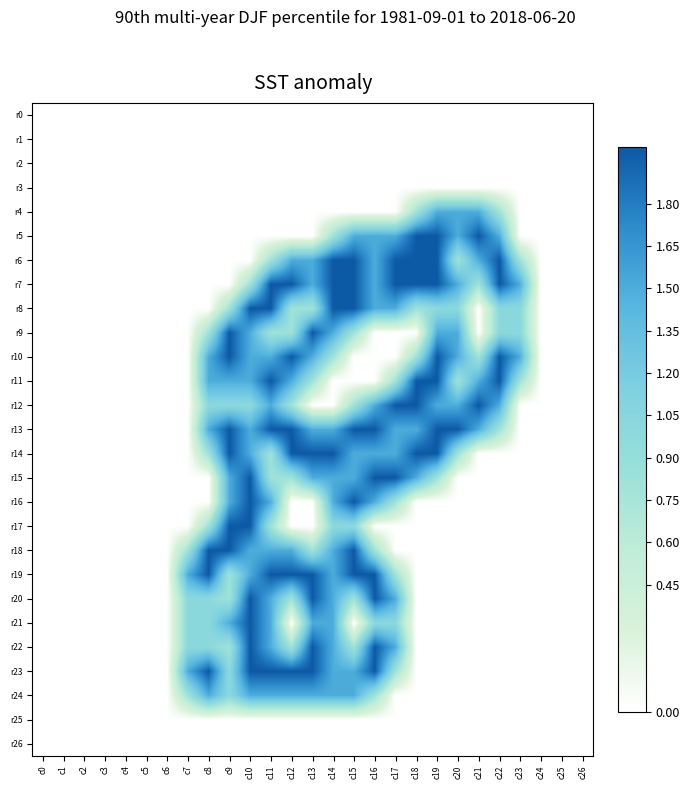

Reading left to right, extract all data points from this chart.

r0: c0=0.0	c1=0.0	c2=0.0	c3=0.0	c4=0.0	c5=0.0	c6=0.0	c7=0.0	c8=0.0	c9=0.0	c10=0.0	c11=0.0	c12=0.0	c13=0.0	c14=0.0	c15=0.0	c16=0.0	c17=0.0	c18=0.0	c19=0.0	c20=0.0	c21=0.0	c22=0.0	c23=0.0	c24=0.0	c25=0.0	c26=0.0
r1: c0=0.0	c1=0.0	c2=0.0	c3=0.0	c4=0.0	c5=0.0	c6=0.0	c7=0.0	c8=0.0	c9=0.0	c10=0.0	c11=0.0	c12=0.0	c13=0.0	c14=0.0	c15=0.0	c16=0.0	c17=0.0	c18=0.0	c19=0.0	c20=0.0	c21=0.0	c22=0.0	c23=0.0	c24=0.0	c25=0.0	c26=0.0
r2: c0=0.0	c1=0.0	c2=0.0	c3=0.0	c4=0.0	c5=0.0	c6=0.0	c7=0.0	c8=0.0	c9=0.0	c10=0.0	c11=0.0	c12=0.0	c13=0.0	c14=0.0	c15=0.0	c16=0.0	c17=0.0	c18=0.0	c19=0.0	c20=0.0	c21=0.0	c22=0.0	c23=0.0	c24=0.0	c25=0.0	c26=0.0
r3: c0=0.0	c1=0.0	c2=0.0	c3=0.0	c4=0.0	c5=0.0	c6=0.0	c7=0.0	c8=0.0	c9=0.0	c10=0.0	c11=0.0	c12=0.0	c13=0.0	c14=0.0	c15=0.0	c16=0.0	c17=0.0	c18=0.0	c19=0.0	c20=0.0	c21=0.0	c22=0.0	c23=0.0	c24=0.0	c25=0.0	c26=0.0
r4: c0=0.0	c1=0.0	c2=0.0	c3=0.0	c4=0.0	c5=0.0	c6=0.0	c7=0.0	c8=0.0	c9=0.0	c10=0.0	c11=0.0	c12=0.0	c13=0.0	c14=0.0	c15=0.0	c16=0.0	c17=0.0	c18=0.8	c19=1.5	c20=1.5	c21=1.5	c22=0.8	c23=0.0	c24=0.0	c25=0.0	c26=0.0
r5: c0=0.0	c1=0.0	c2=0.0	c3=0.0	c4=0.0	c5=0.0	c6=0.0	c7=0.0	c8=0.0	c9=0.0	c10=0.0	c11=0.0	c12=0.0	c13=0.0	c14=0.8	c15=1.5	c16=1.5	c17=1.5	c18=2.0	c19=2.0	c20=1.5	c21=2.0	c22=1.5	c23=0.0	c24=0.0	c25=0.0	c26=0.0
r6: c0=0.0	c1=0.0	c2=0.0	c3=0.0	c4=0.0	c5=0.0	c6=0.0	c7=0.0	c8=0.0	c9=0.0	c10=0.0	c11=0.8	c12=1.5	c13=1.5	c14=2.0	c15=2.0	c16=1.5	c17=2.0	c18=2.0	c19=2.0	c20=0.8	c21=1.5	c22=2.0	c23=0.8	c24=0.0	c25=0.0	c26=0.0
r7: c0=0.0	c1=0.0	c2=0.0	c3=0.0	c4=0.0	c5=0.0	c6=0.0	c7=0.0	c8=0.0	c9=0.0	c10=0.8	c11=2.0	c12=2.0	c13=1.5	c14=2.0	c15=2.0	c16=1.5	c17=2.0	c18=2.0	c19=2.0	c20=1.5	c21=0.8	c22=2.0	c23=1.5	c24=0.0	c25=0.0	c26=0.0
r8: c0=0.0	c1=0.0	c2=0.0	c3=0.0	c4=0.0	c5=0.0	c6=0.0	c7=0.0	c8=0.0	c9=0.8	c10=2.0	c11=2.0	c12=0.8	c13=0.8	c14=2.0	c15=2.0	c16=1.5	c17=1.5	c18=0.8	c19=1.0	c20=1.0	c21=0.0	c22=1.0	c23=1.0	c24=0.0	c25=0.0	c26=0.0
r9: c0=0.0	c1=0.0	c2=0.0	c3=0.0	c4=0.0	c5=0.0	c6=0.0	c7=0.0	c8=0.8	c9=2.0	c10=1.5	c11=0.8	c12=0.8	c13=2.0	c14=1.5	c15=0.8	c16=0.0	c17=0.0	c18=0.0	c19=1.5	c20=1.5	c21=0.0	c22=1.0	c23=1.0	c24=0.0	c25=0.0	c26=0.0
r10: c0=0.0	c1=0.0	c2=0.0	c3=0.0	c4=0.0	c5=0.0	c6=0.0	c7=0.0	c8=1.5	c9=2.0	c10=1.5	c11=1.5	c12=2.0	c13=1.5	c14=0.8	c15=0.0	c16=0.0	c17=0.0	c18=0.8	c19=2.0	c20=1.5	c21=0.8	c22=2.0	c23=1.5	c24=0.0	c25=0.0	c26=0.0
r11: c0=0.0	c1=0.0	c2=0.0	c3=0.0	c4=0.0	c5=0.0	c6=0.0	c7=0.0	c8=1.5	c9=1.5	c10=1.5	c11=2.0	c12=1.5	c13=0.8	c14=0.0	c15=0.0	c16=0.0	c17=0.8	c18=2.0	c19=2.0	c20=0.8	c21=1.5	c22=2.0	c23=0.8	c24=0.0	c25=0.0	c26=0.0
r12: c0=0.0	c1=0.0	c2=0.0	c3=0.0	c4=0.0	c5=0.0	c6=0.0	c7=0.0	c8=1.0	c9=1.0	c10=1.0	c11=1.5	c12=0.8	c13=0.0	c14=0.0	c15=0.8	c16=1.5	c17=2.0	c18=2.0	c19=1.5	c20=1.5	c21=2.0	c22=1.5	c23=0.0	c24=0.0	c25=0.0	c26=0.0
r13: c0=0.0	c1=0.0	c2=0.0	c3=0.0	c4=0.0	c5=0.0	c6=0.0	c7=0.0	c8=1.5	c9=2.0	c10=1.5	c11=2.0	c12=2.0	c13=1.5	c14=1.5	c15=2.0	c16=2.0	c17=1.5	c18=1.5	c19=2.0	c20=2.0	c21=1.5	c22=0.8	c23=0.0	c24=0.0	c25=0.0	c26=0.0
r14: c0=0.0	c1=0.0	c2=0.0	c3=0.0	c4=0.0	c5=0.0	c6=0.0	c7=0.0	c8=0.8	c9=2.0	c10=1.5	c11=0.8	c12=2.0	c13=2.0	c14=2.0	c15=1.5	c16=1.5	c17=1.5	c18=2.0	c19=2.0	c20=0.8	c21=0.0	c22=0.0	c23=0.0	c24=0.0	c25=0.0	c26=0.0
r15: c0=0.0	c1=0.0	c2=0.0	c3=0.0	c4=0.0	c5=0.0	c6=0.0	c7=0.0	c8=0.0	c9=1.5	c10=2.0	c11=0.8	c12=0.8	c13=1.5	c14=1.5	c15=1.5	c16=2.0	c17=2.0	c18=1.5	c19=0.8	c20=0.0	c21=0.0	c22=0.0	c23=0.0	c24=0.0	c25=0.0	c26=0.0
r16: c0=0.0	c1=0.0	c2=0.0	c3=0.0	c4=0.0	c5=0.0	c6=0.0	c7=0.0	c8=0.0	c9=1.5	c10=2.0	c11=1.5	c12=0.0	c13=0.0	c14=1.5	c15=2.0	c16=1.5	c17=0.8	c18=0.0	c19=0.0	c20=0.0	c21=0.0	c22=0.0	c23=0.0	c24=0.0	c25=0.0	c26=0.0
r17: c0=0.0	c1=0.0	c2=0.0	c3=0.0	c4=0.0	c5=0.0	c6=0.0	c7=0.0	c8=0.8	c9=2.0	c10=2.0	c11=0.8	c12=0.0	c13=0.0	c14=1.0	c15=1.0	c16=0.0	c17=0.0	c18=0.0	c19=0.0	c20=0.0	c21=0.0	c22=0.0	c23=0.0	c24=0.0	c25=0.0	c26=0.0
r18: c0=0.0	c1=0.0	c2=0.0	c3=0.0	c4=0.0	c5=0.0	c6=0.0	c7=0.8	c8=2.0	c9=2.0	c10=1.5	c11=1.5	c12=1.5	c13=0.8	c14=1.5	c15=2.0	c16=0.8	c17=0.0	c18=0.0	c19=0.0	c20=0.0	c21=0.0	c22=0.0	c23=0.0	c24=0.0	c25=0.0	c26=0.0
r19: c0=0.0	c1=0.0	c2=0.0	c3=0.0	c4=0.0	c5=0.0	c6=0.0	c7=1.5	c8=2.0	c9=0.8	c10=1.5	c11=2.0	c12=2.0	c13=2.0	c14=1.5	c15=2.0	c16=2.0	c17=0.8	c18=0.0	c19=0.0	c20=0.0	c21=0.0	c22=0.0	c23=0.0	c24=0.0	c25=0.0	c26=0.0
r20: c0=0.0	c1=0.0	c2=0.0	c3=0.0	c4=0.0	c5=0.0	c6=0.0	c7=1.0	c8=1.0	c9=0.8	c10=2.0	c11=1.5	c12=0.8	c13=2.0	c14=1.5	c15=0.8	c16=2.0	c17=1.5	c18=0.0	c19=0.0	c20=0.0	c21=0.0	c22=0.0	c23=0.0	c24=0.0	c25=0.0	c26=0.0
r21: c0=0.0	c1=0.0	c2=0.0	c3=0.0	c4=0.0	c5=0.0	c6=0.0	c7=1.0	c8=1.0	c9=1.5	c10=2.0	c11=1.5	c12=0.0	c13=1.5	c14=1.5	c15=0.0	c16=1.0	c17=1.0	c18=0.0	c19=0.0	c20=0.0	c21=0.0	c22=0.0	c23=0.0	c24=0.0	c25=0.0	c26=0.0
r22: c0=0.0	c1=0.0	c2=0.0	c3=0.0	c4=0.0	c5=0.0	c6=0.0	c7=1.0	c8=1.0	c9=0.8	c10=2.0	c11=1.5	c12=0.8	c13=2.0	c14=1.5	c15=0.8	c16=2.0	c17=1.5	c18=0.0	c19=0.0	c20=0.0	c21=0.0	c22=0.0	c23=0.0	c24=0.0	c25=0.0	c26=0.0
r23: c0=0.0	c1=0.0	c2=0.0	c3=0.0	c4=0.0	c5=0.0	c6=0.0	c7=1.5	c8=2.0	c9=1.0	c10=2.0	c11=2.0	c12=2.0	c13=2.0	c14=1.5	c15=1.5	c16=2.0	c17=0.8	c18=0.0	c19=0.0	c20=0.0	c21=0.0	c22=0.0	c23=0.0	c24=0.0	c25=0.0	c26=0.0
r24: c0=0.0	c1=0.0	c2=0.0	c3=0.0	c4=0.0	c5=0.0	c6=0.0	c7=0.8	c8=1.5	c9=1.0	c10=1.5	c11=1.5	c12=1.5	c13=1.5	c14=1.5	c15=1.5	c16=0.8	c17=0.0	c18=0.0	c19=0.0	c20=0.0	c21=0.0	c22=0.0	c23=0.0	c24=0.0	c25=0.0	c26=0.0
r25: c0=0.0	c1=0.0	c2=0.0	c3=0.0	c4=0.0	c5=0.0	c6=0.0	c7=0.0	c8=0.0	c9=0.0	c10=0.0	c11=0.0	c12=0.0	c13=0.0	c14=0.0	c15=0.0	c16=0.0	c17=0.0	c18=0.0	c19=0.0	c20=0.0	c21=0.0	c22=0.0	c23=0.0	c24=0.0	c25=0.0	c26=0.0
r26: c0=0.0	c1=0.0	c2=0.0	c3=0.0	c4=0.0	c5=0.0	c6=0.0	c7=0.0	c8=0.0	c9=0.0	c10=0.0	c11=0.0	c12=0.0	c13=0.0	c14=0.0	c15=0.0	c16=0.0	c17=0.0	c18=0.0	c19=0.0	c20=0.0	c21=0.0	c22=0.0	c23=0.0	c24=0.0	c25=0.0	c26=0.0